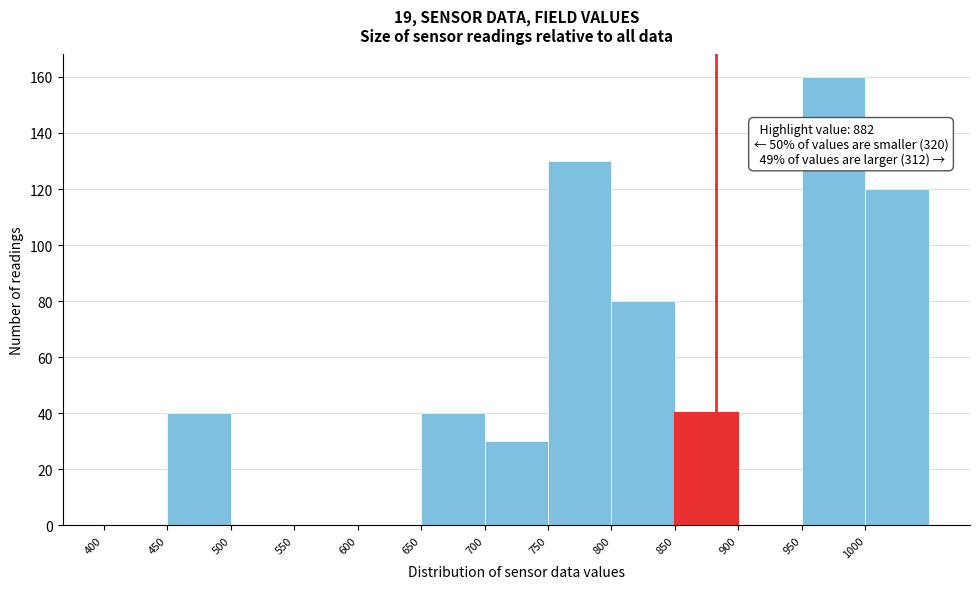

Over which range of the x-axis is the bar tallest?

950 to 1000